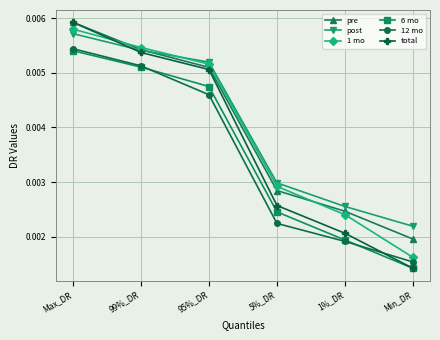

True or false: pre has more than 0 points higher than both neighbors.

False